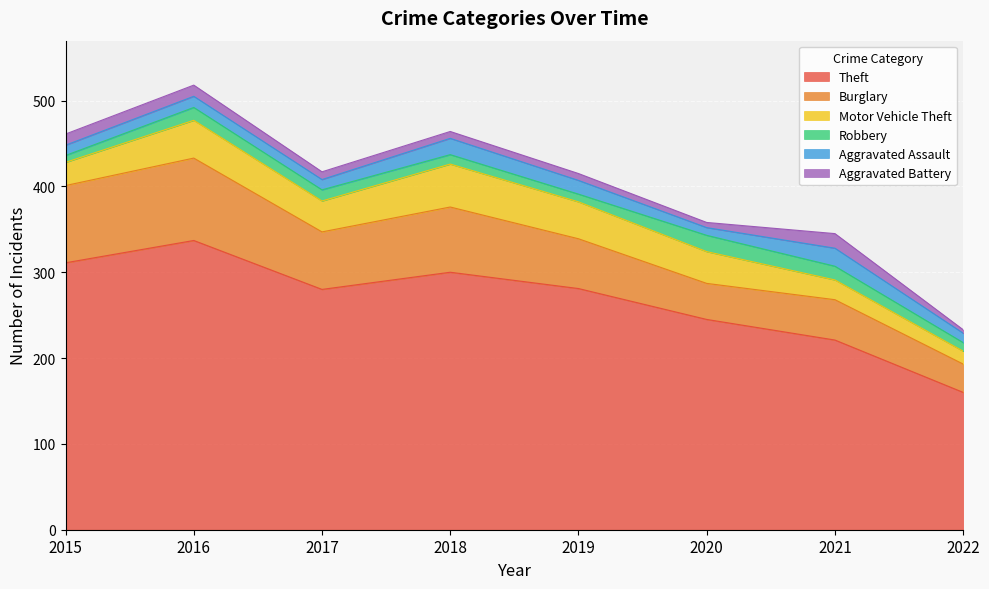

Read the Theft value at 2016, to the nearest 5.

335